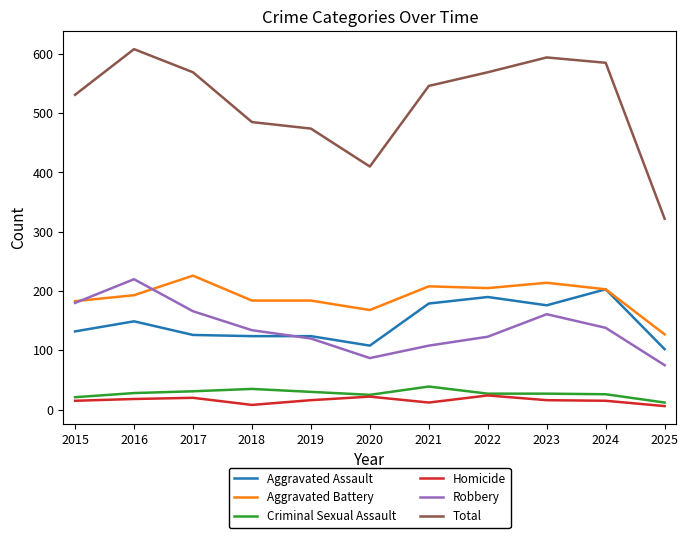

What is the difference between the Total values at 2021 and 2015?

15